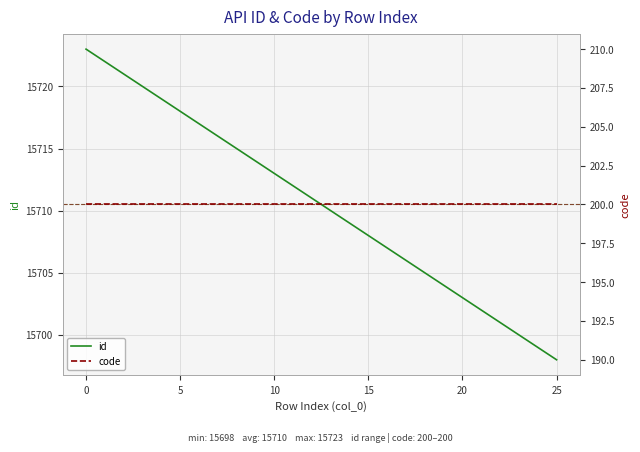

Which series has the largest total across all categories?

id